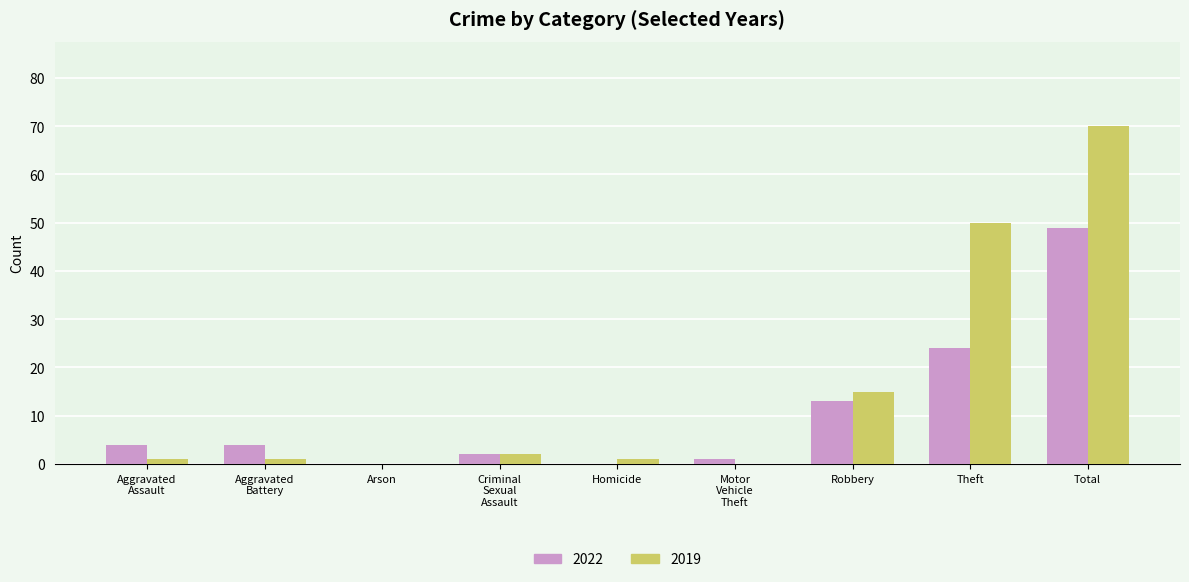

Which label corresponds to the largest value in the chart?

Total